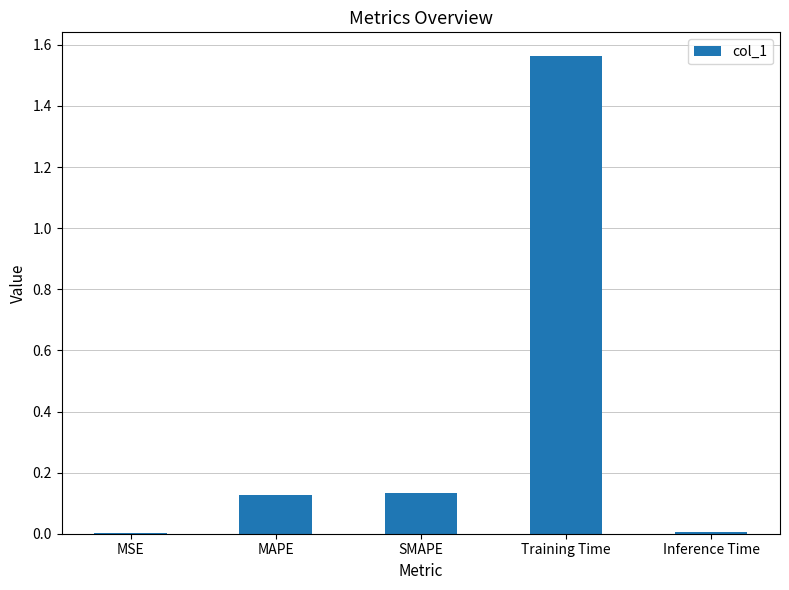

Between Training Time and MAPE, which is larger?

Training Time